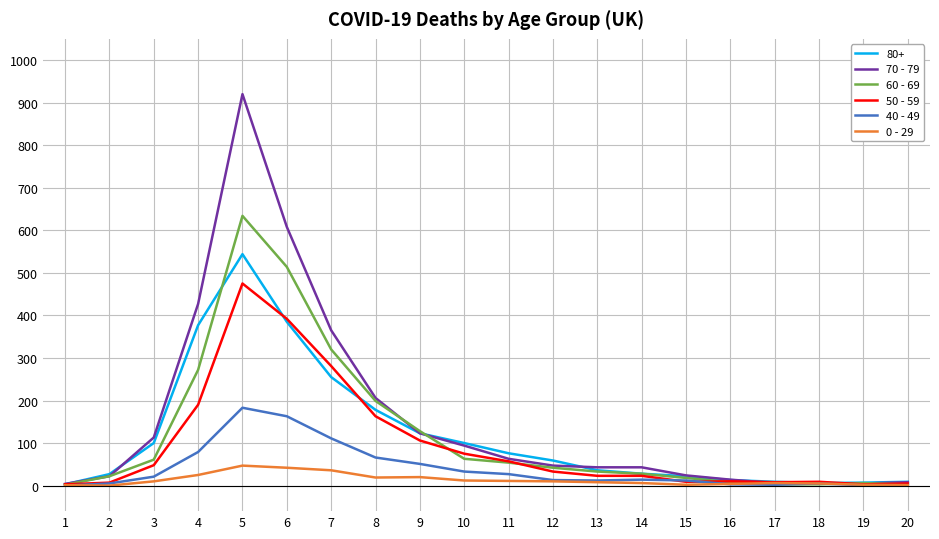

What is the maximum value shown in the chart?

920